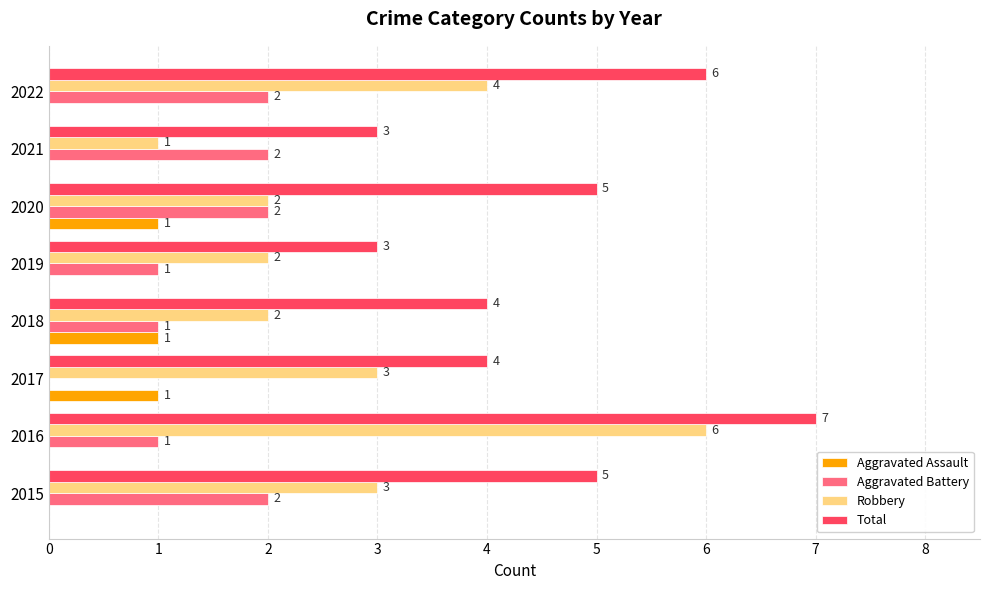

Which series has the largest total across all categories?

Total